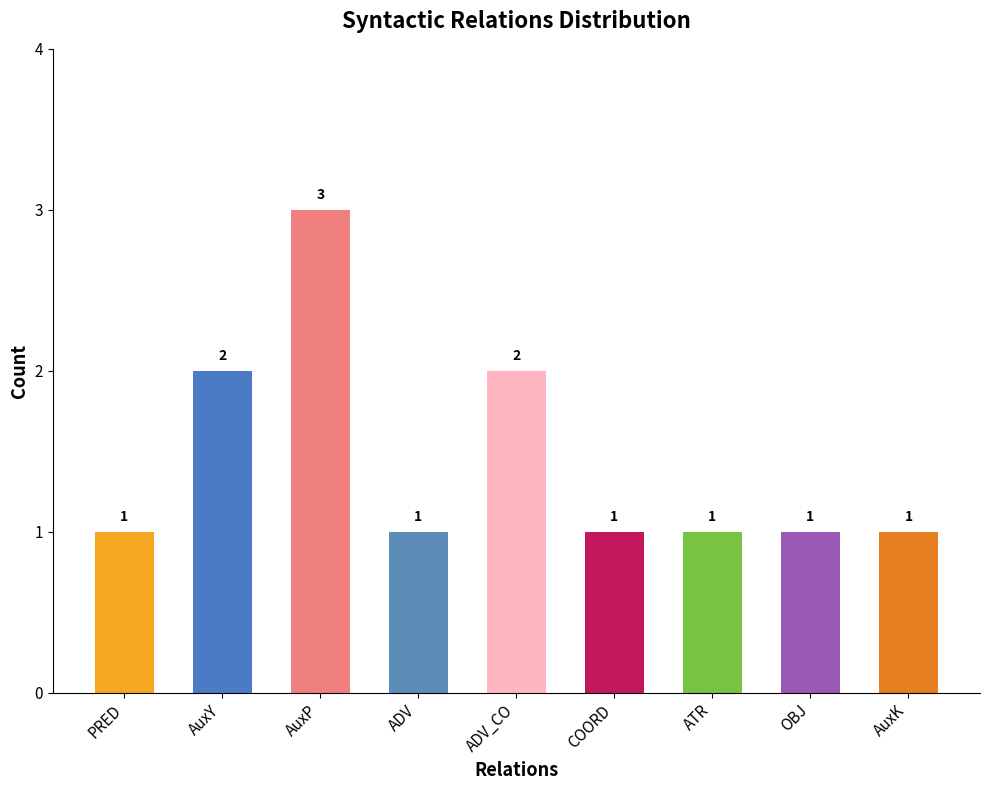

What is the sum of the values at PRED and ADV?

2